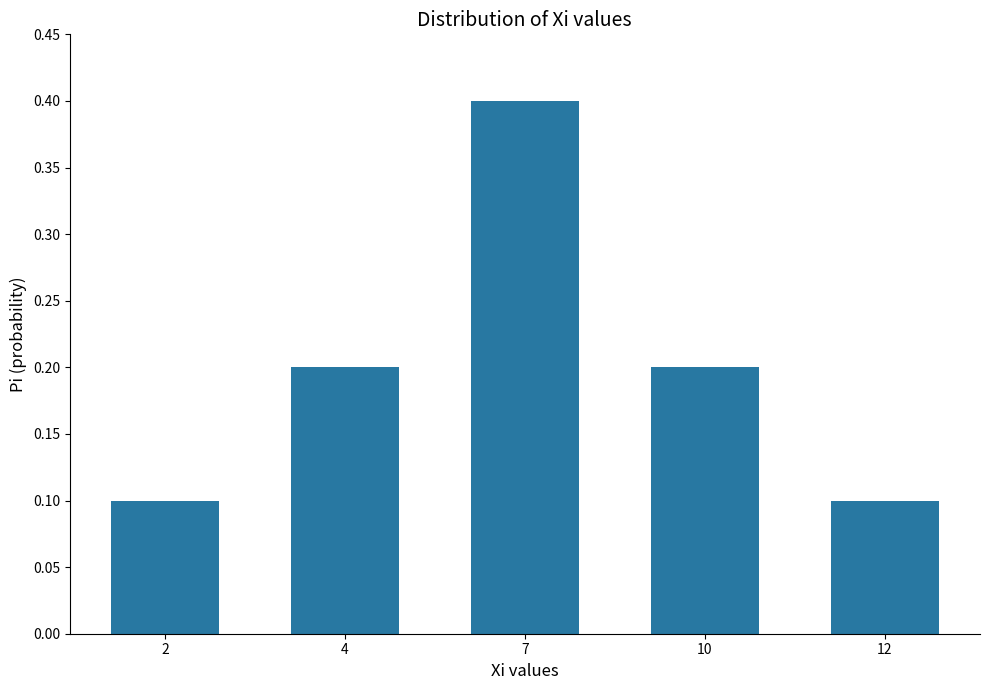

What is the smallest value displayed?

0.1